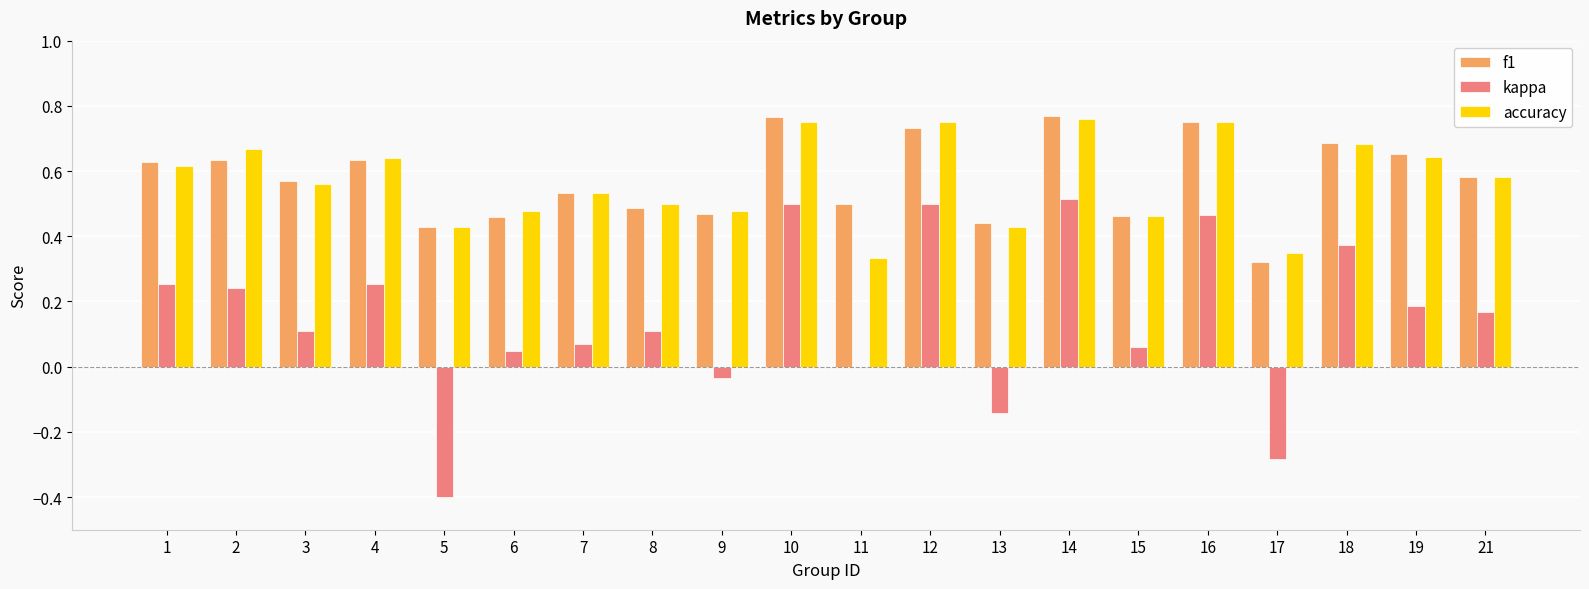

The value of accuracy at 15 is 0.2. True or false?

False